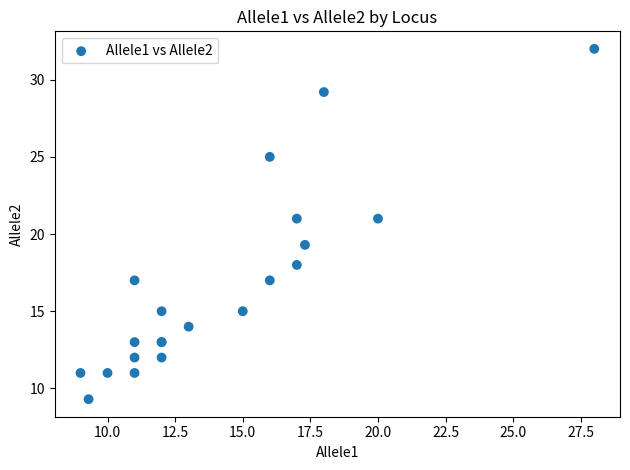

What Y value in the scatter plot is closest to 20?

19.3